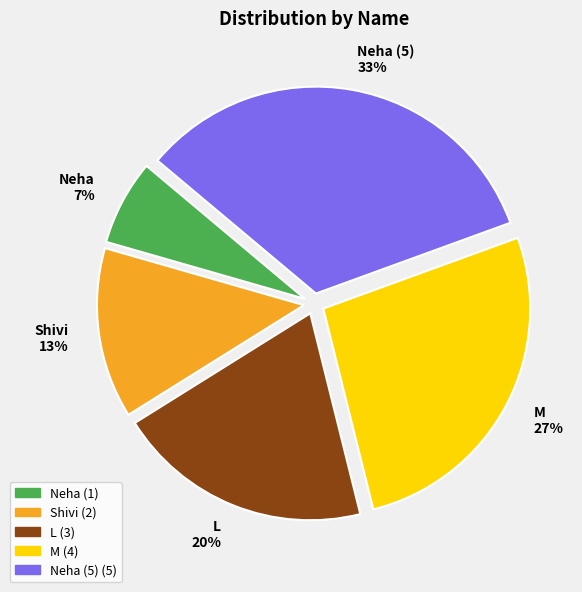

How many segments does this pie chart have?

5